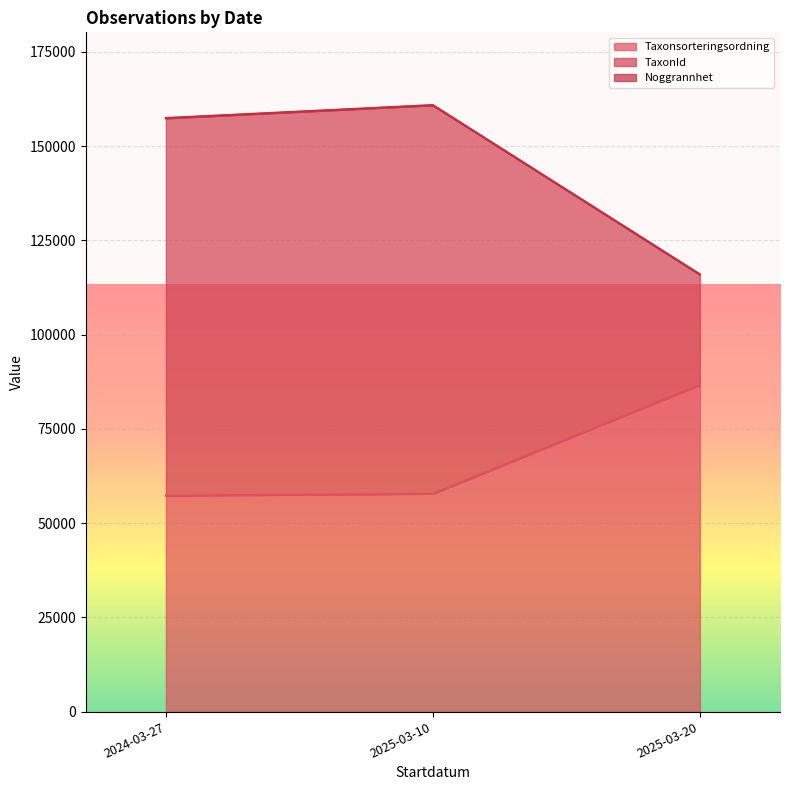

The value of Taxonsorteringsordning at 2025-03-20 is 36286. True or false?

False